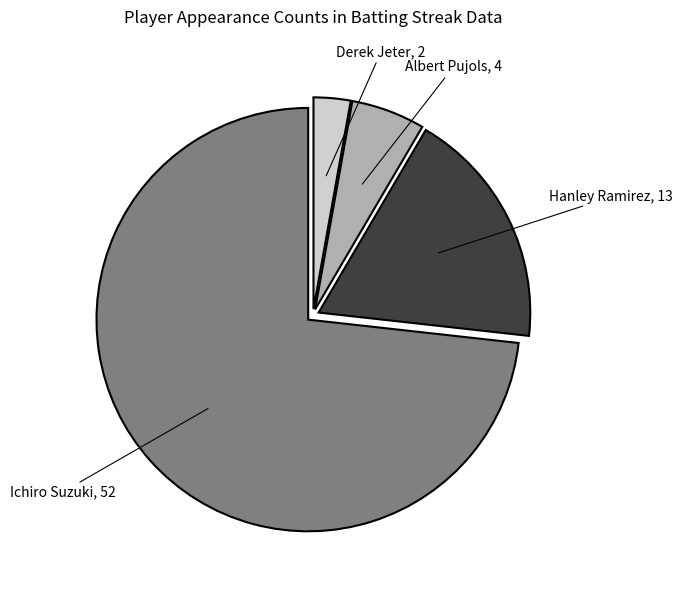

True or false: Ichiro Suzuki accounts for 73% of the total.

True